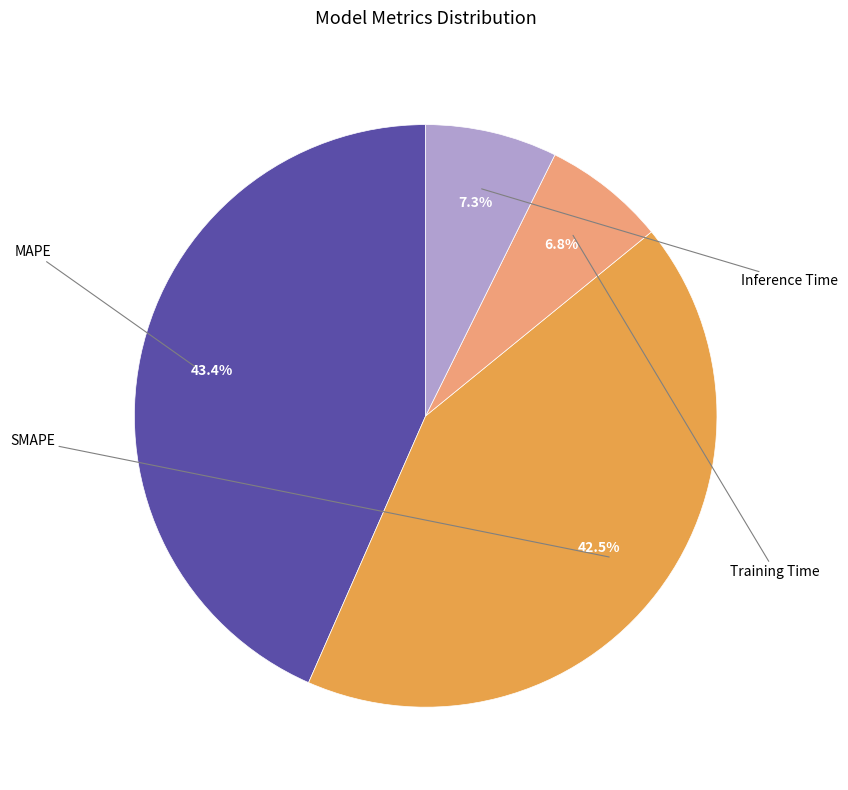

What portion of the pie excludes Training Time?

93.2%